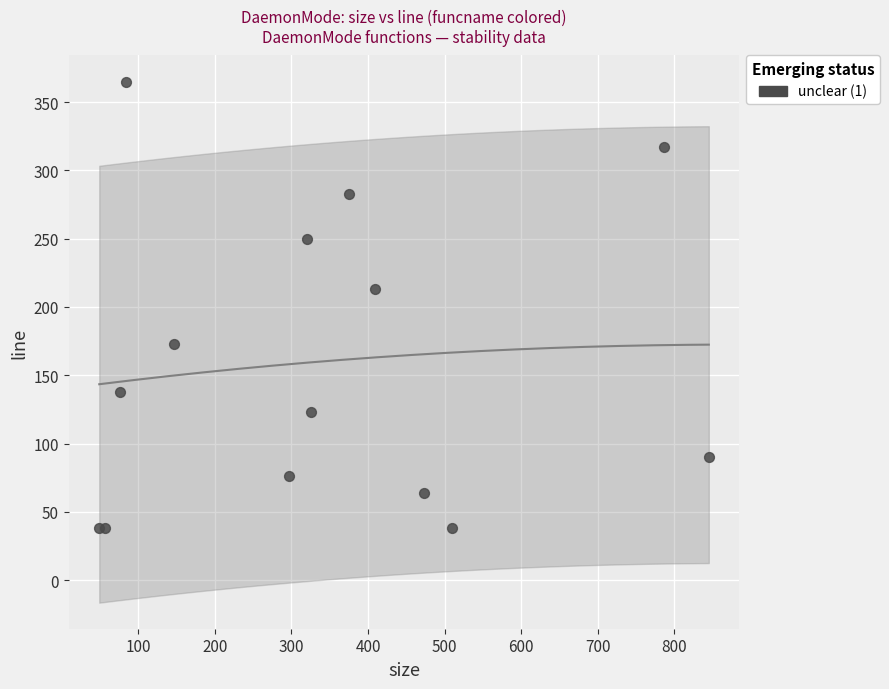

What Y value in the scatter plot is closest to 201?

213